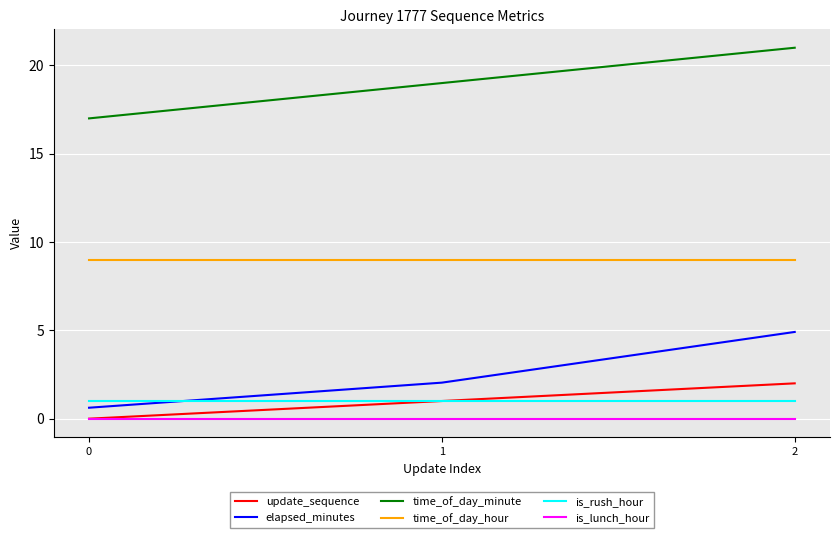

What is the total value across all series at 1?

32.0